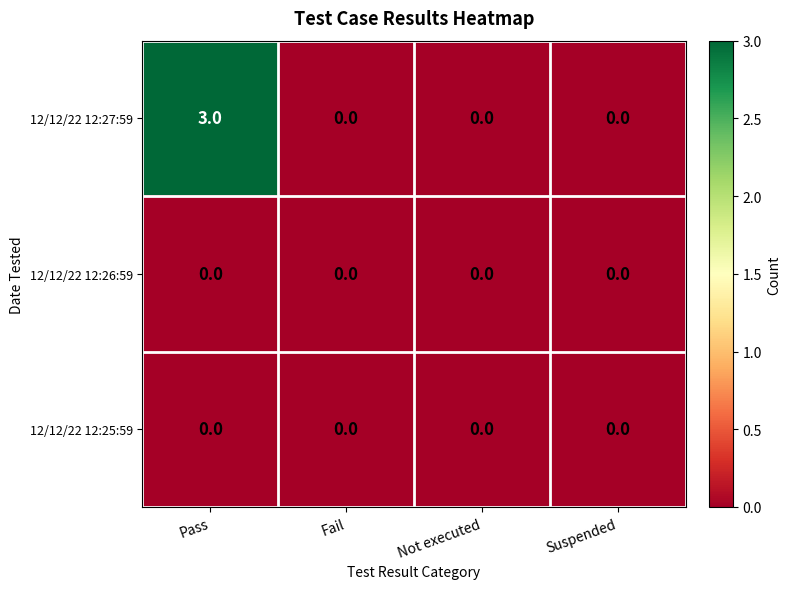

Is it true that 12/12/22 12:27:59 equals -2 at Fail?

False